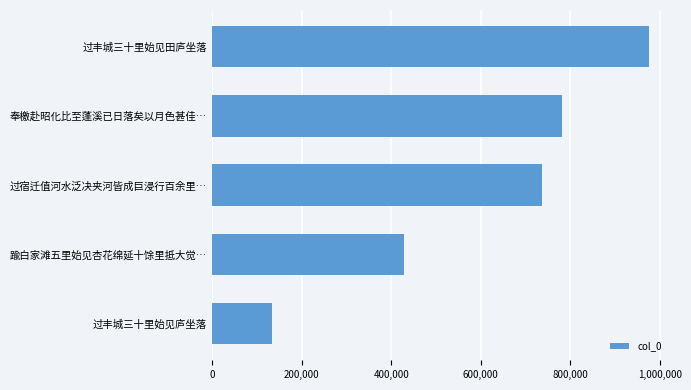

The chart shows a value of 362054 at 过宿迁值河水泛决夹河皆成巨浸行百余里…. True or false?

False